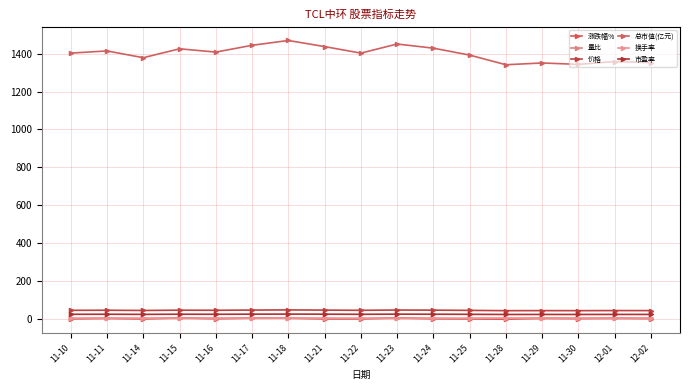

Reading right to left, what are all the values shown in this chart?

涨跌幅%: -0.4	1.1	-0.6	0.7	-3.7	-2.6	-1.5	3.4	-2.4	-2.2	1.8	2.5	-1.2	3.4	-2.5	0.8	-2.1
量比: 0.8	0.9	0.9	1.1	1.6	0.7	0.7	0.9	0.6	0.9	1.4	1.1	0.8	1.0	0.9	0.8	0.8
价格: 41.9	42.0	41.6	41.8	41.5	43.1	44.2	44.9	43.4	44.5	45.5	44.7	43.6	44.1	42.7	43.8	43.4
总市值(亿元): 1353.1	1358.6	1343.4	1350.9	1341.5	1392.5	1429.1	1451.0	1402.9	1437.5	1469.8	1444.3	1408.4	1425.8	1378.7	1414.5	1402.9
换手率: 0.9	1.0	1.1	1.2	1.5	0.8	0.9	1.2	0.8	1.2	1.8	1.4	1.1	1.3	1.2	1.4	1.3
市盈率: 21.6	21.7	21.4	21.6	21.4	22.2	22.8	23.2	22.4	22.9	23.5	23.1	22.5	22.8	22.0	22.6	22.4